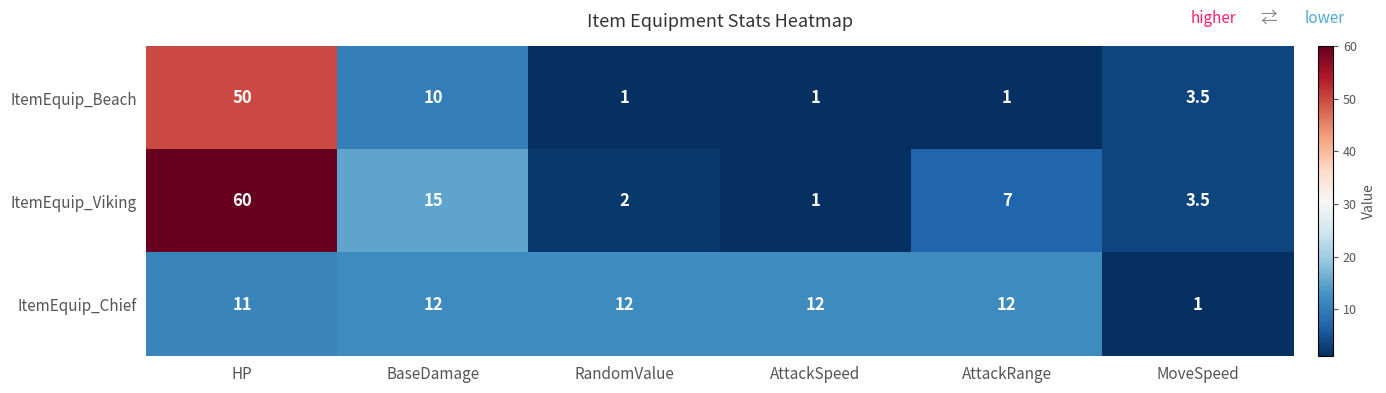

At which category does the chart reach its peak across all series?

HP